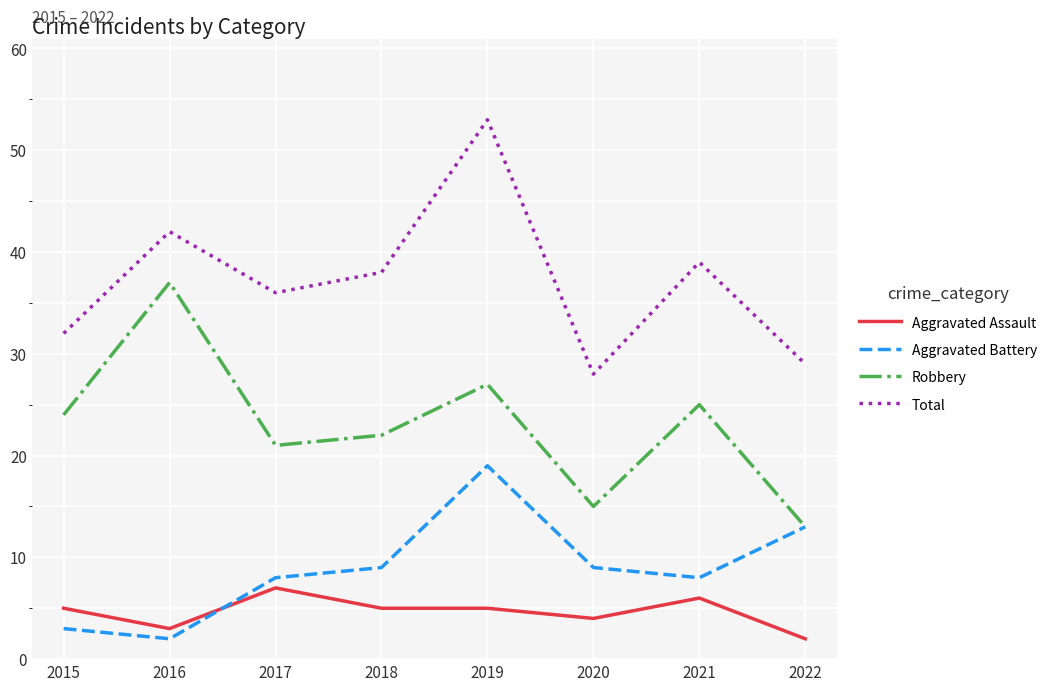

How many intersections are there between Aggravated Assault and Aggravated Battery?

1